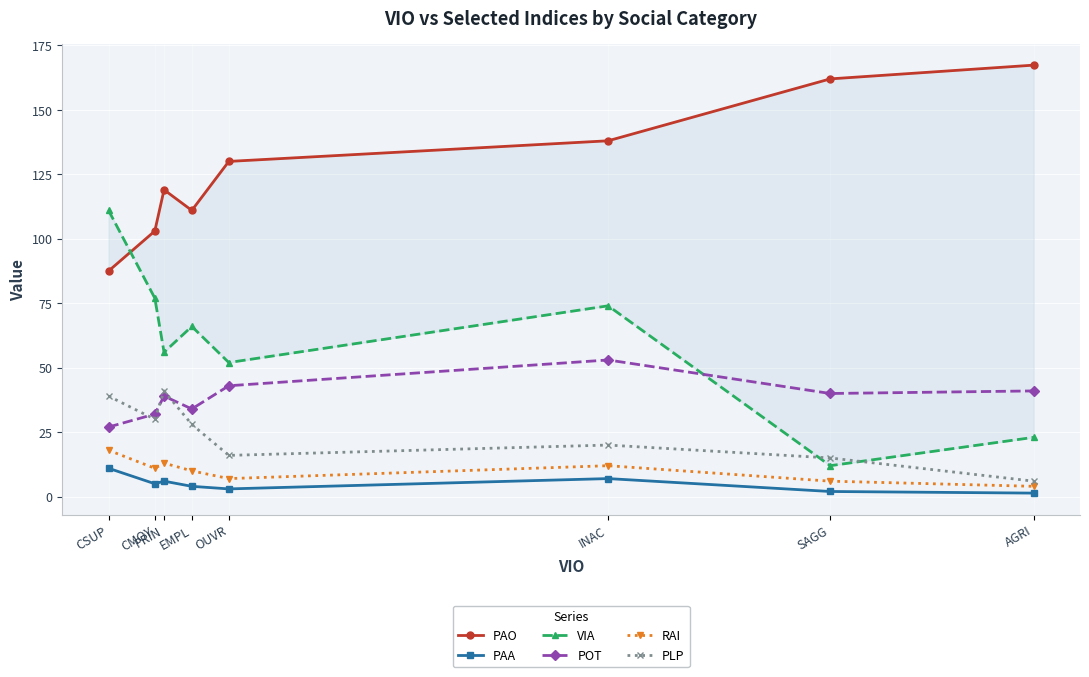

True or false: PLP and RAI intersect in this chart.

False